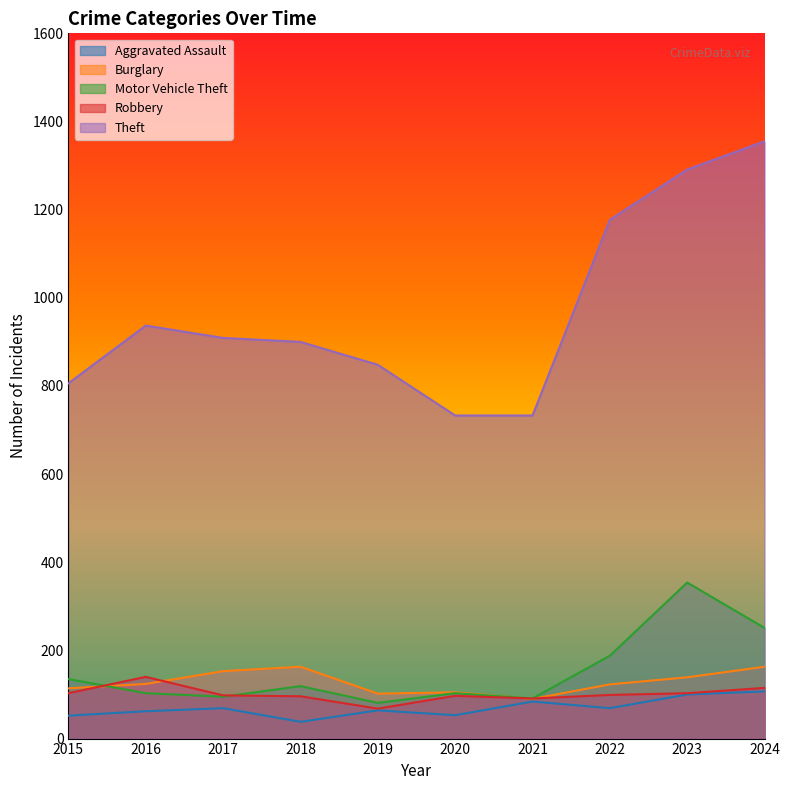

Which category has the highest value in the Motor Vehicle Theft series?

2023